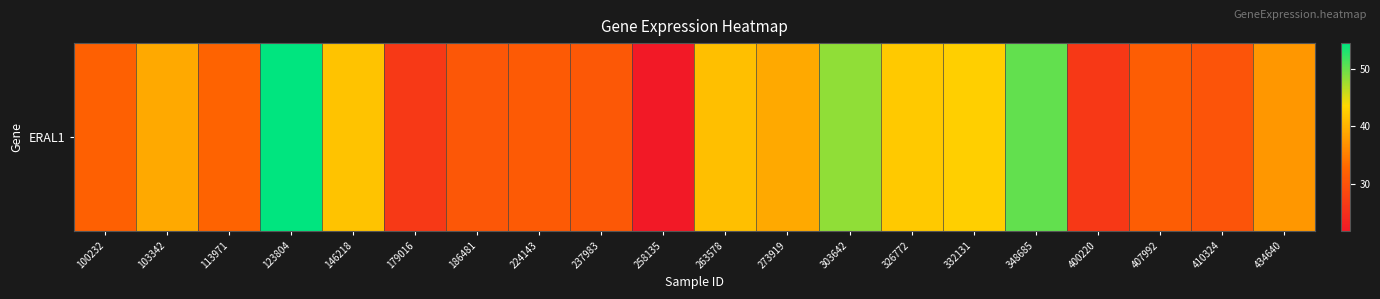

The value at 434640 is 19.3. True or false?

False